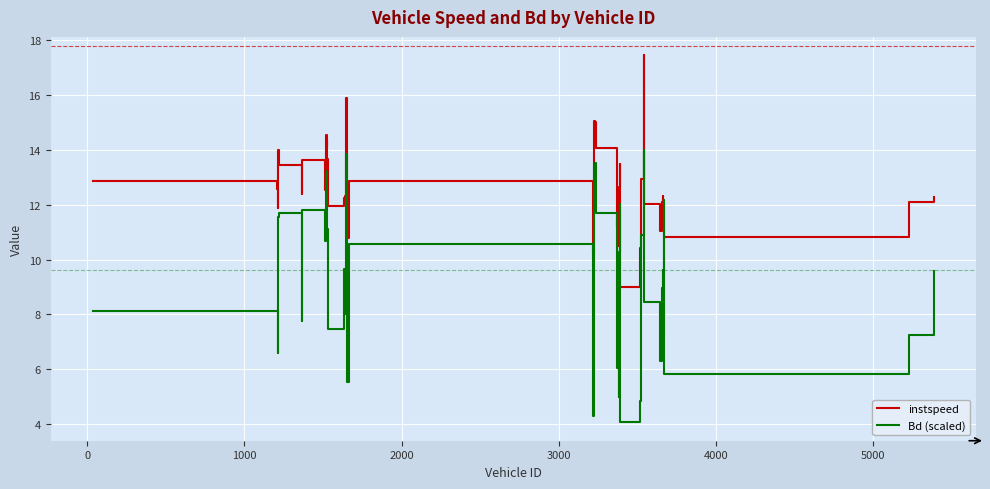

Which series has the largest range (max minus min)?

Bd (scaled)